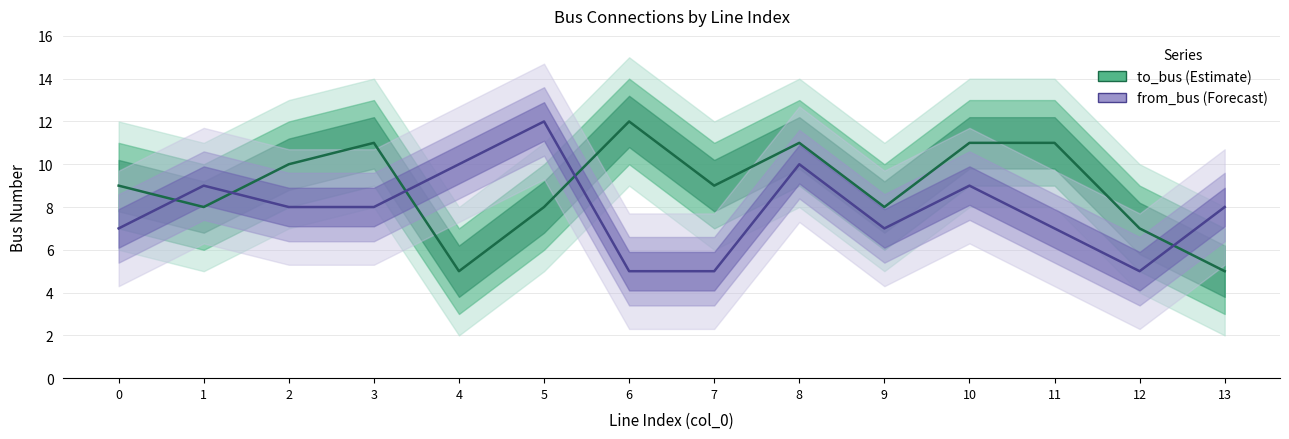

What is the average value of the from_bus series?

8